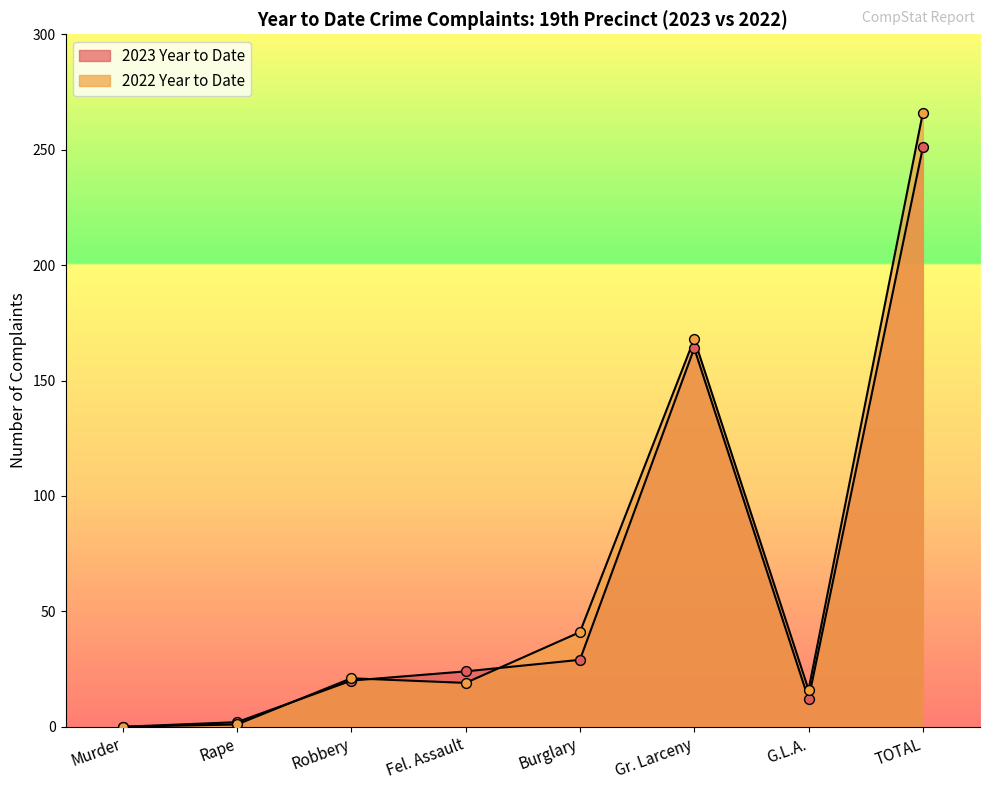

Which series reaches the maximum Y coordinate?

2022 Year to Date